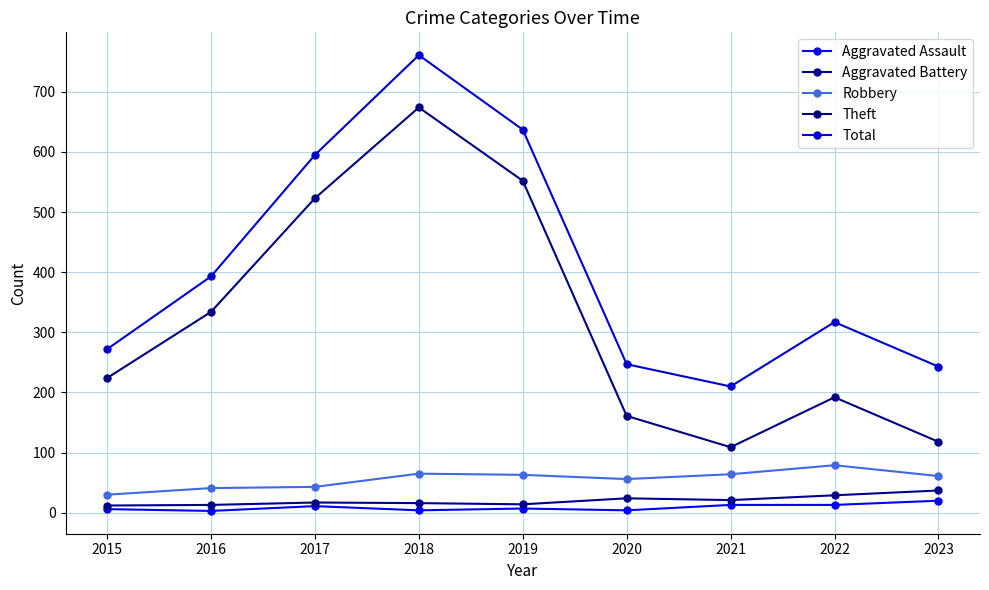

What is the minimum value shown in the chart?

3